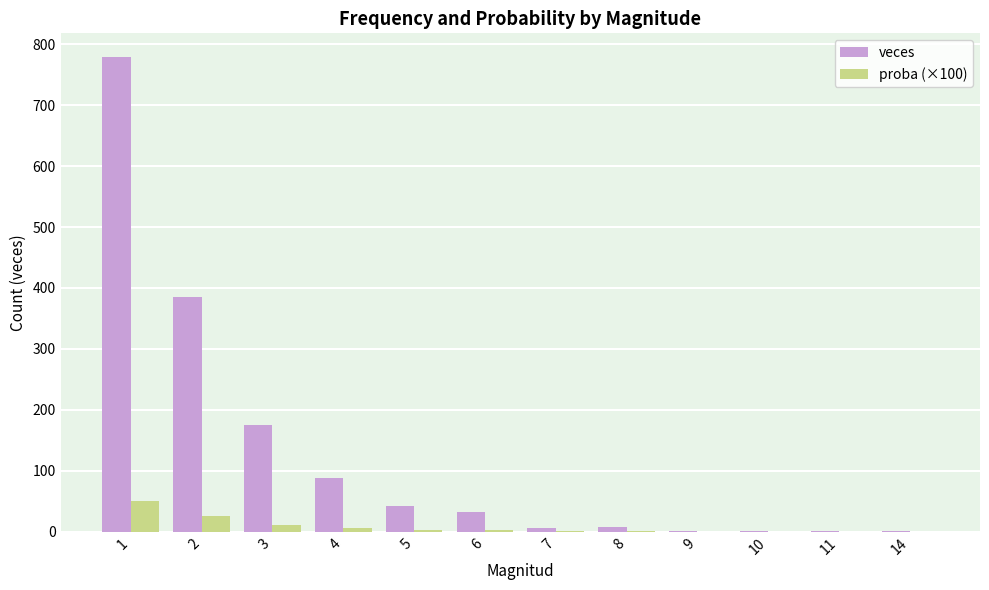

What is the total value across all series at 2?

411.4